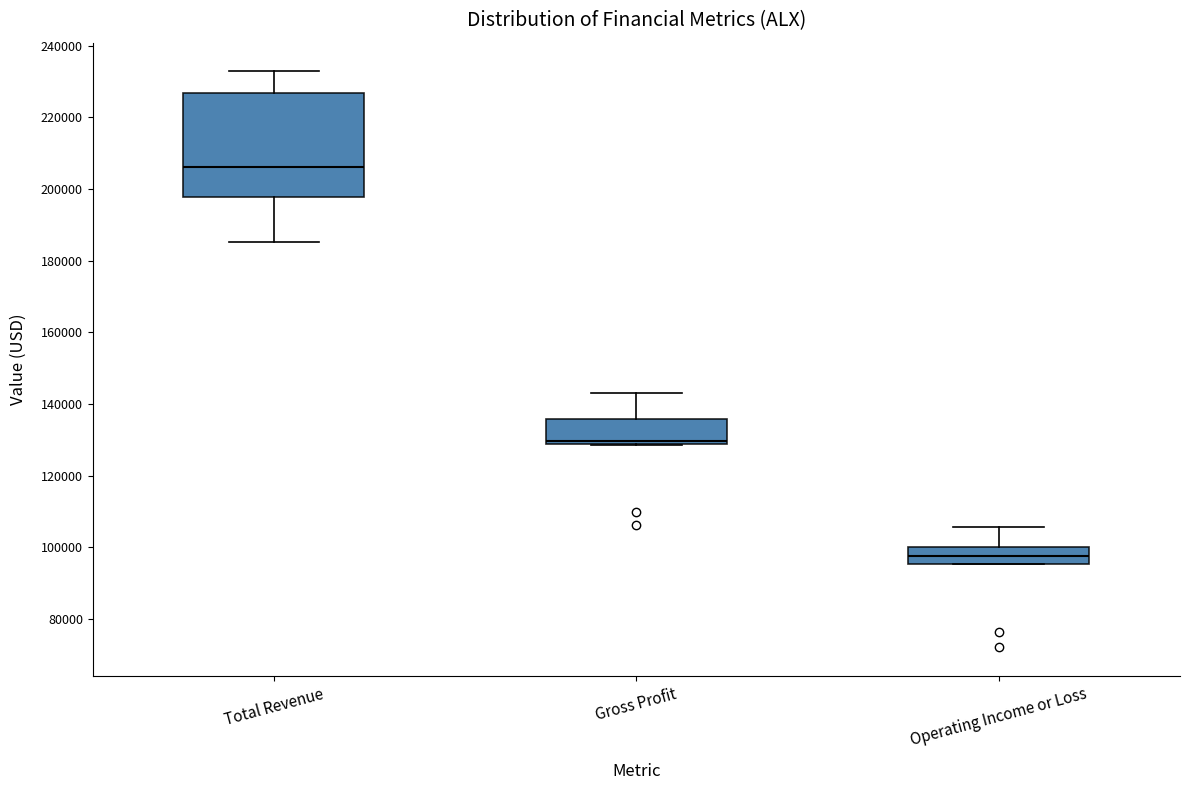

Which box has the lowest median line?

Operating Income or Loss